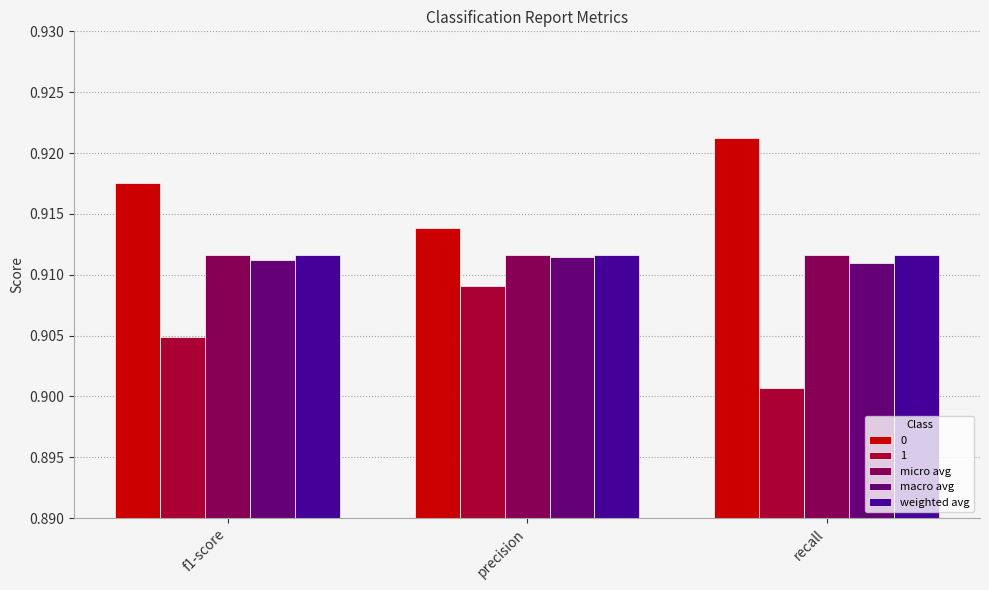

What position from the left is f1-score?

1